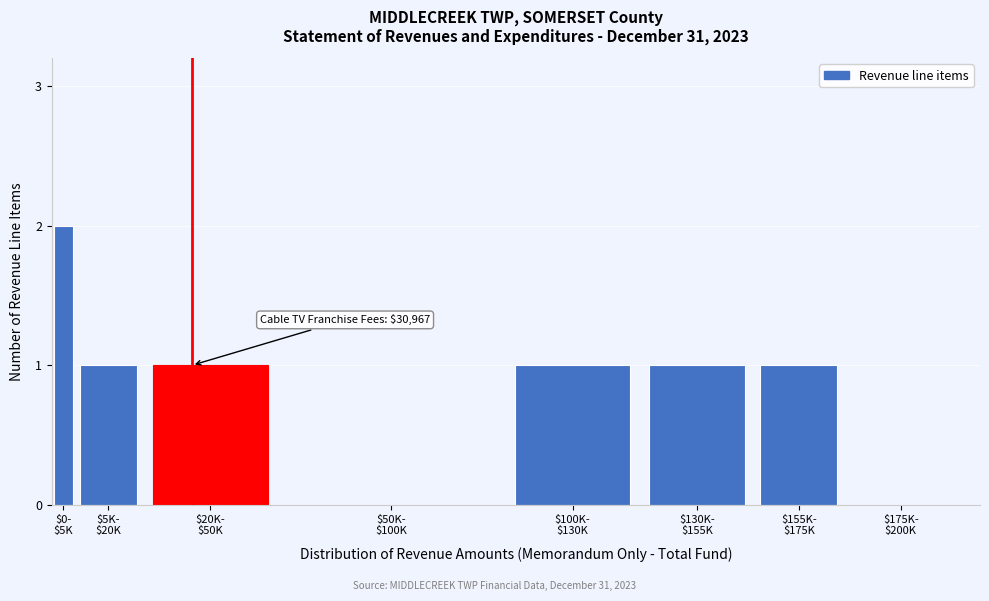

What is the sum of all values?

7